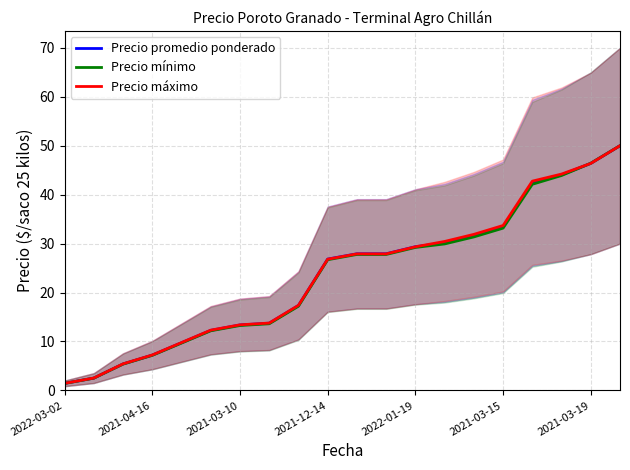

Which series ends up on top after the final intersection of Precio máximo and Precio mínimo?

Precio mínimo